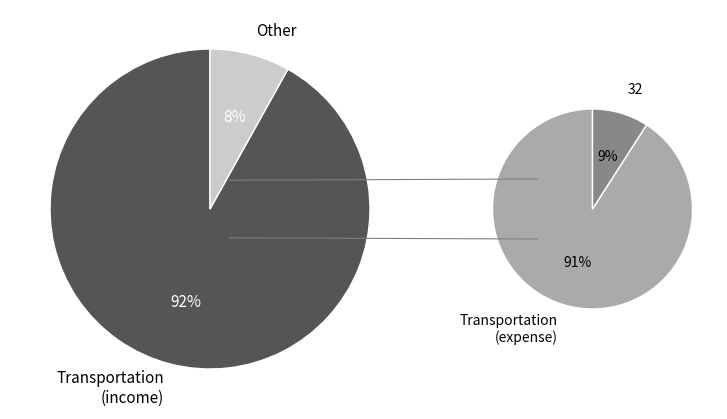

The Transportation (expense) slice represents 19% of the pie. True or false?

False